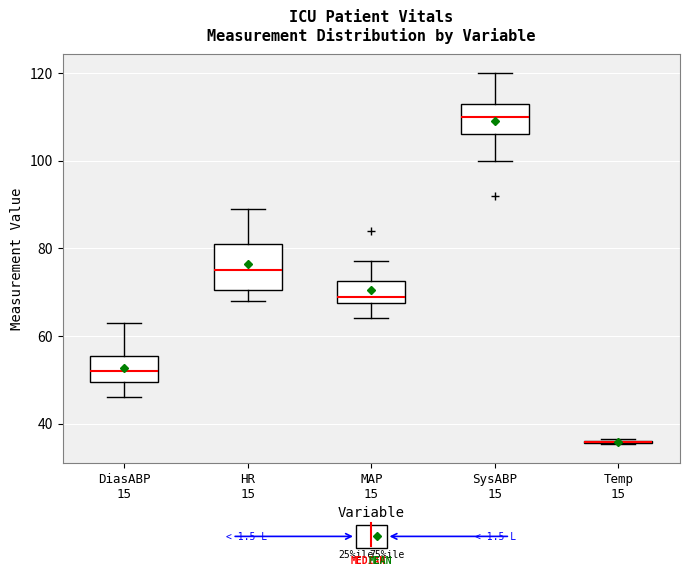

Where does the upper whisker of the box for HR 15 end on the y-axis? The values are not printed on the chart, so give them approximately, as read against the axis.

90